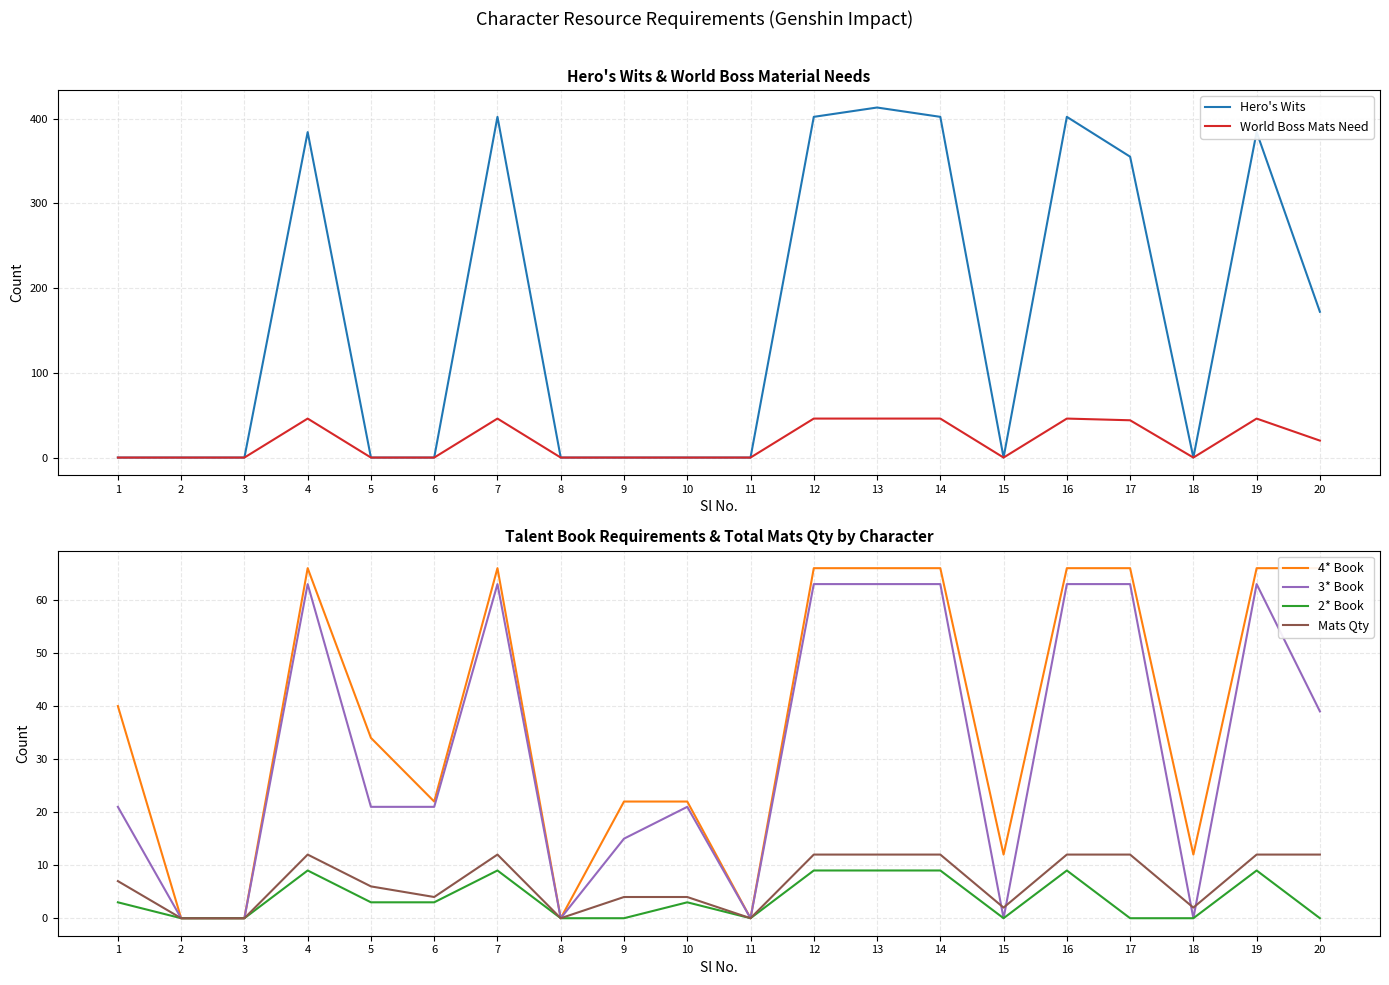

The value of Mats Qty at 14 is 12. True or false?

True